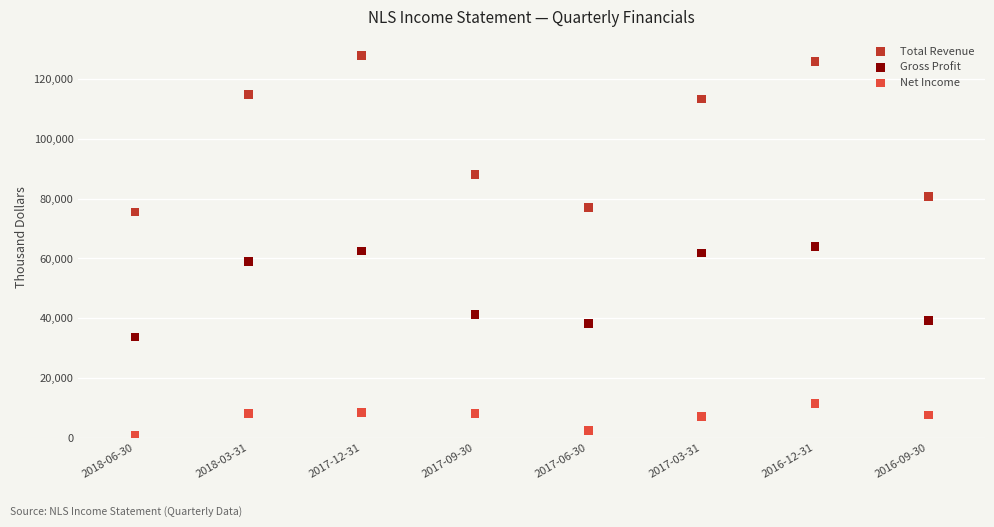

In the Gross Profit series, what Y value is closest to 48900?

41300